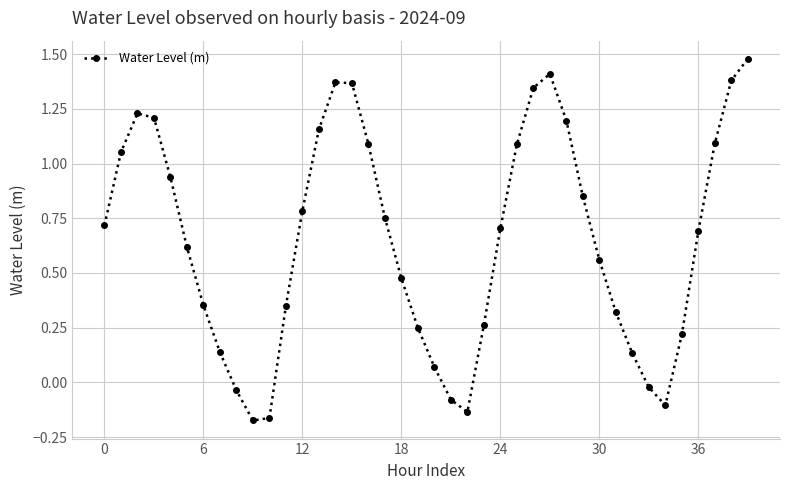

Count the number of categories in the chart.

40